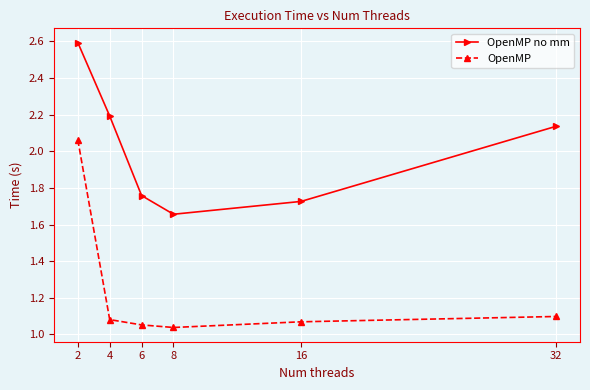

True or false: OpenMP no mm and OpenMP cross at least once.

False